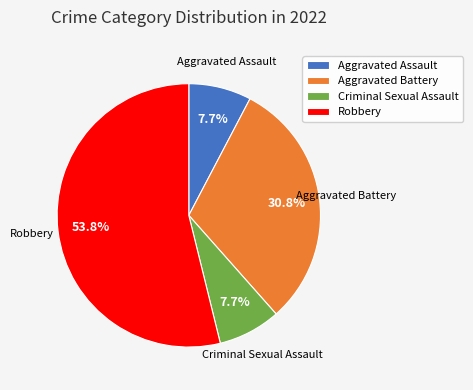

The Criminal Sexual Assault slice represents 16% of the pie. True or false?

False